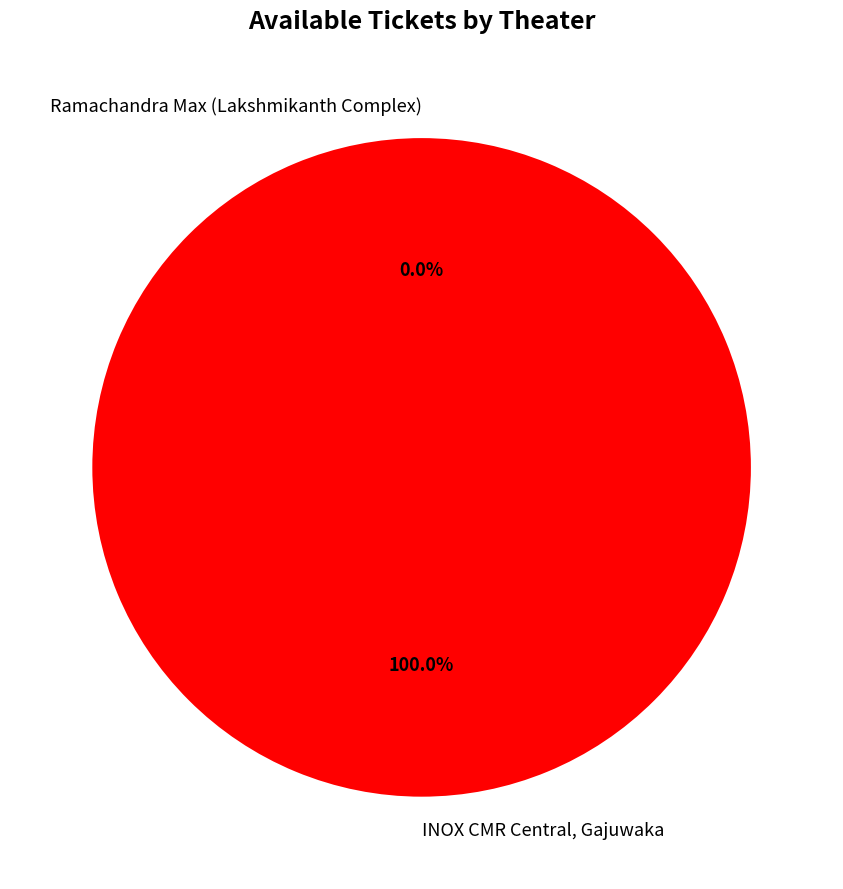

Combined, what portion of the pie is Ramachandra Max (Lakshmikanth Complex) and INOX CMR Central, Gajuwaka?

100.0%